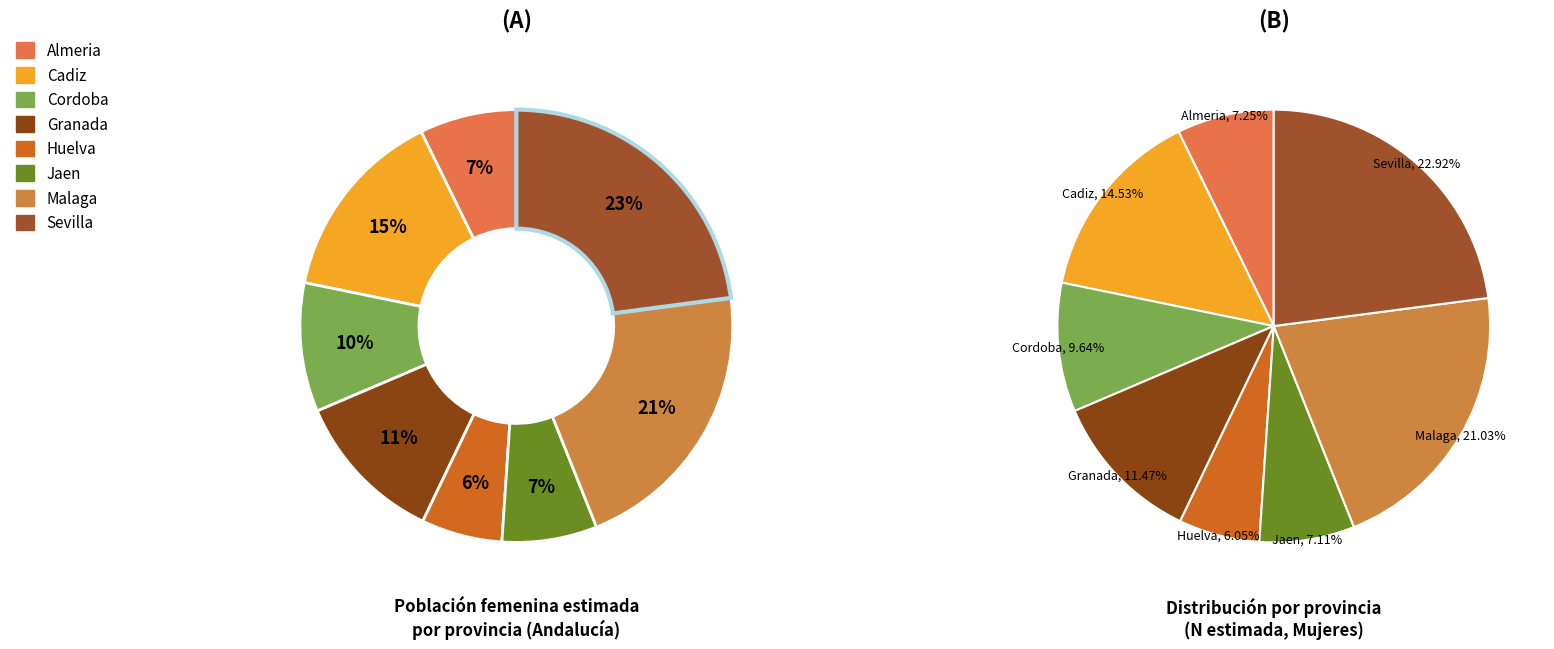

What percentage is the Malaga slice, to the nearest percent?

21%